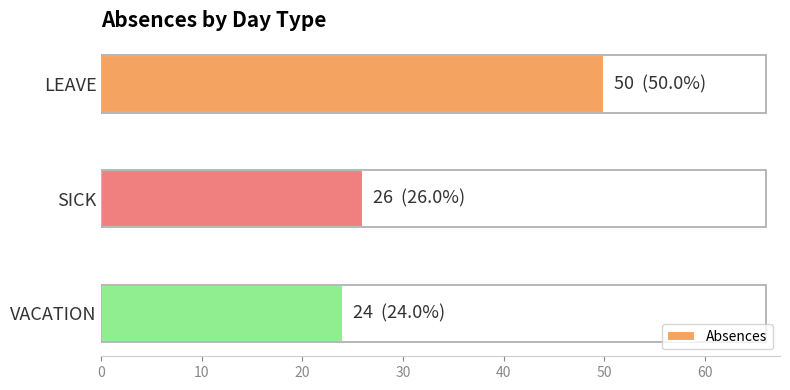

Approximately how many times larger is the value at SICK compared to LEAVE?

0.5